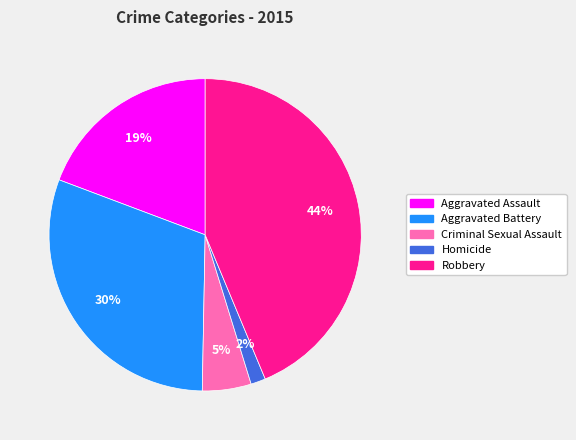

How many slices are in this pie chart?

5